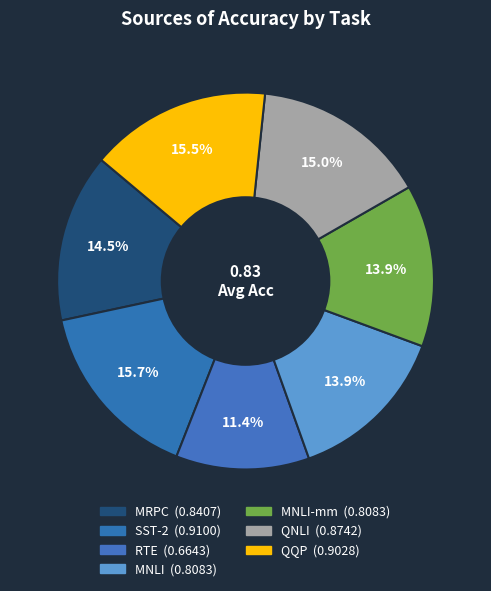

How many segments does this pie chart have?

7